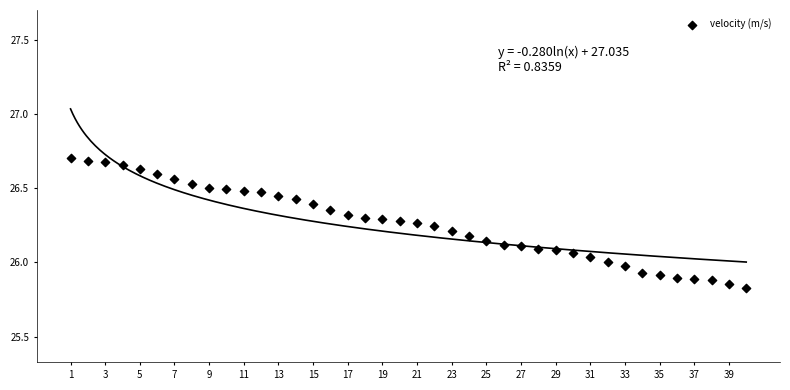

What is the range of X values (max minus min)?

39.0